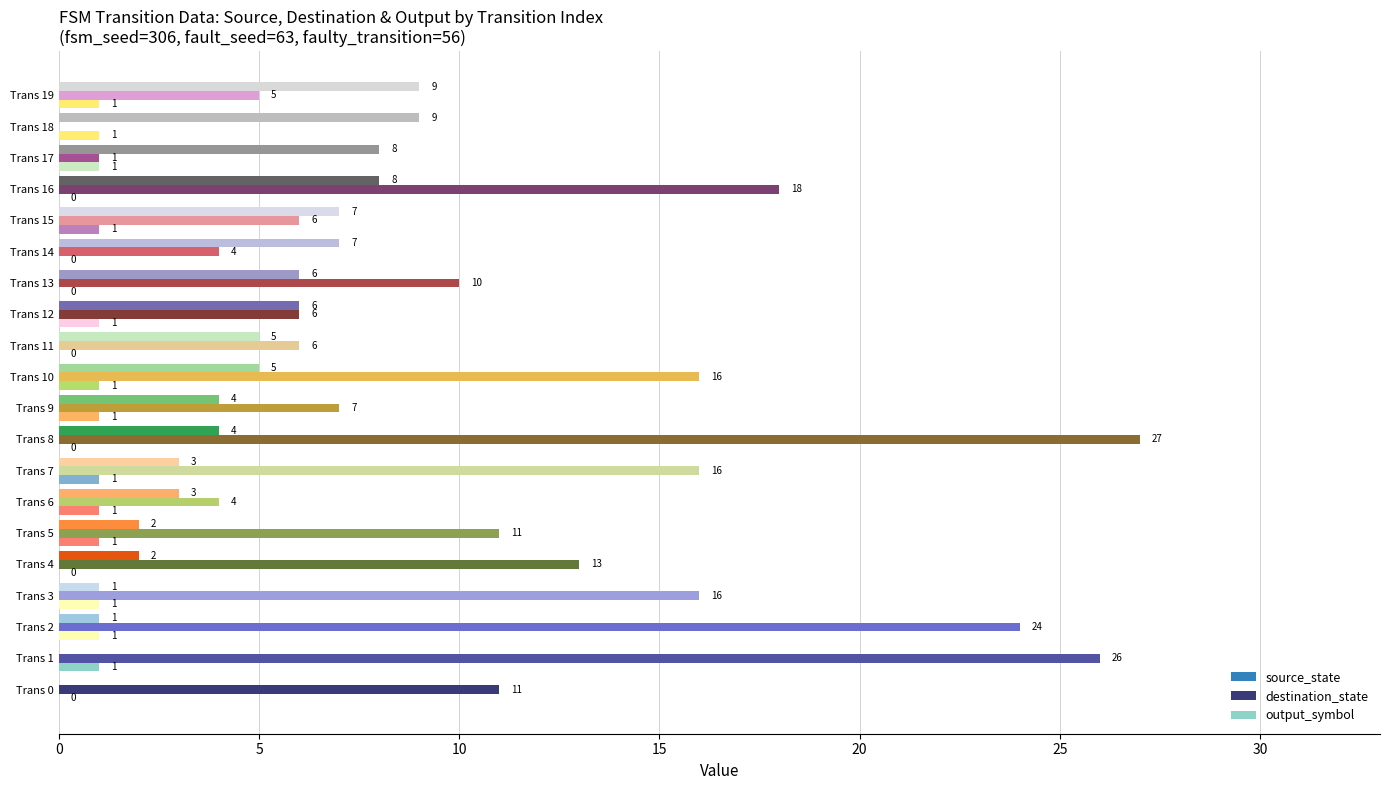

Count the number of data series in this chart.

3